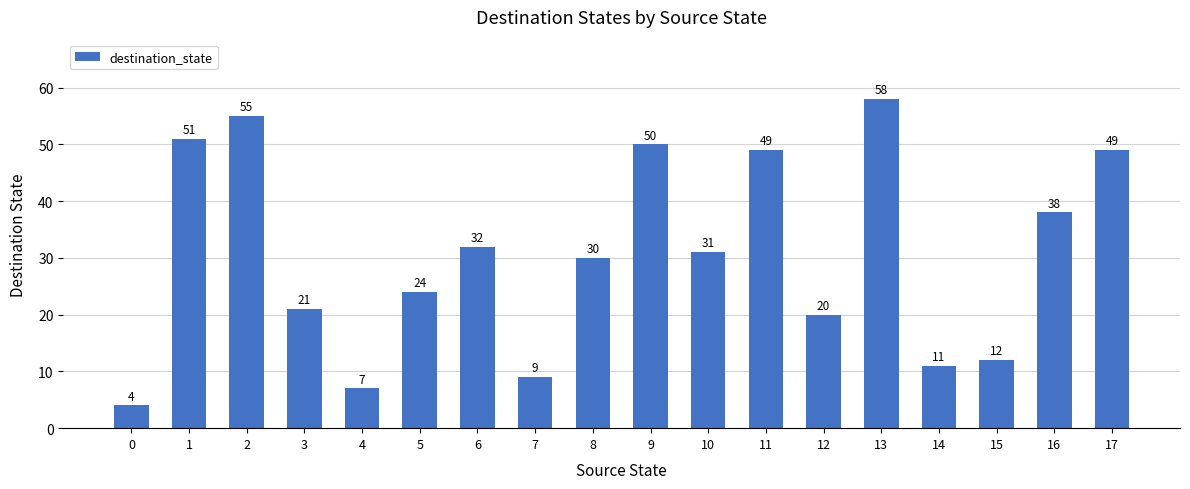

Reading left to right, transcribe all the data shown in this chart.

4	51	55	21	7	24	32	9	30	50	31	49	20	58	11	12	38	49